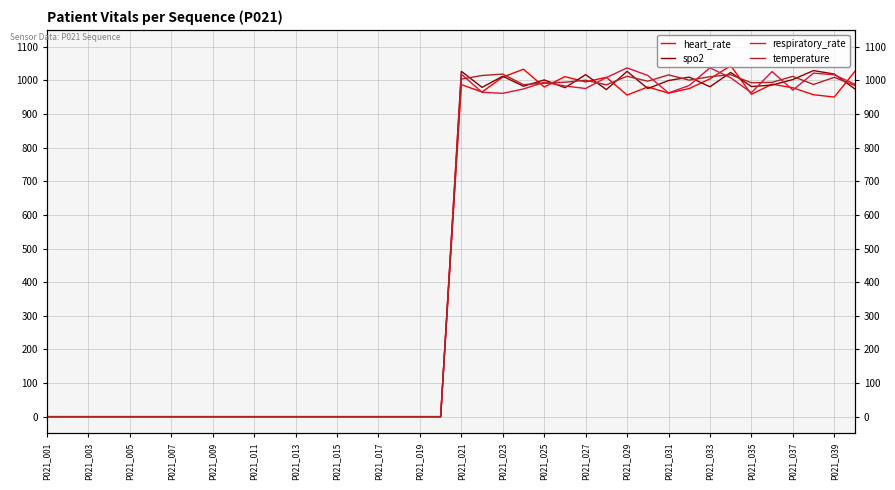

Is this an area chart (filled region under the line)?

No